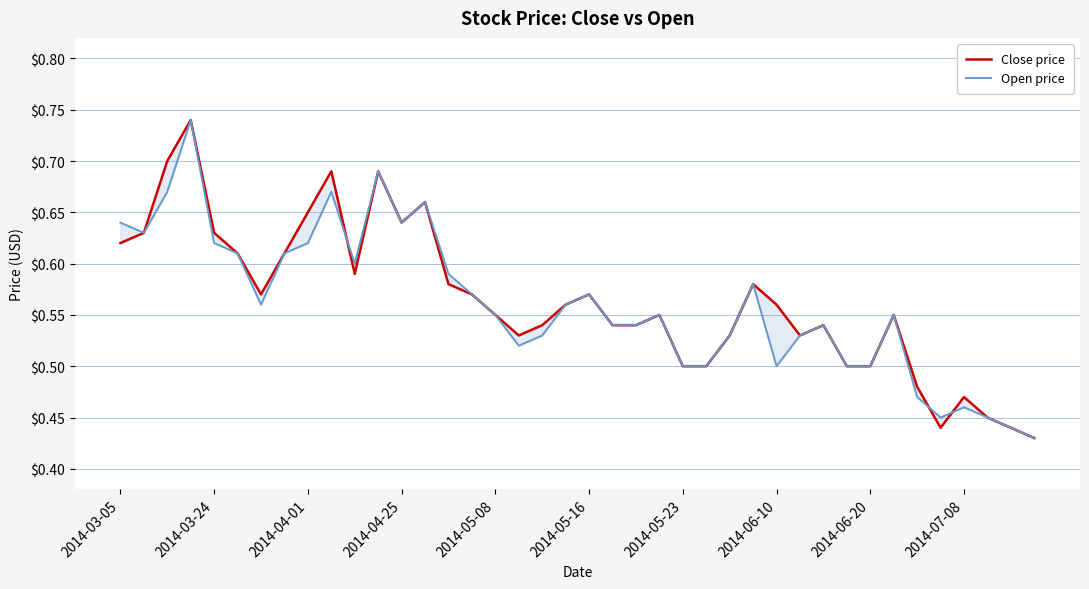

The value of Open price at 2014-03-05 is 0.6. True or false?

True